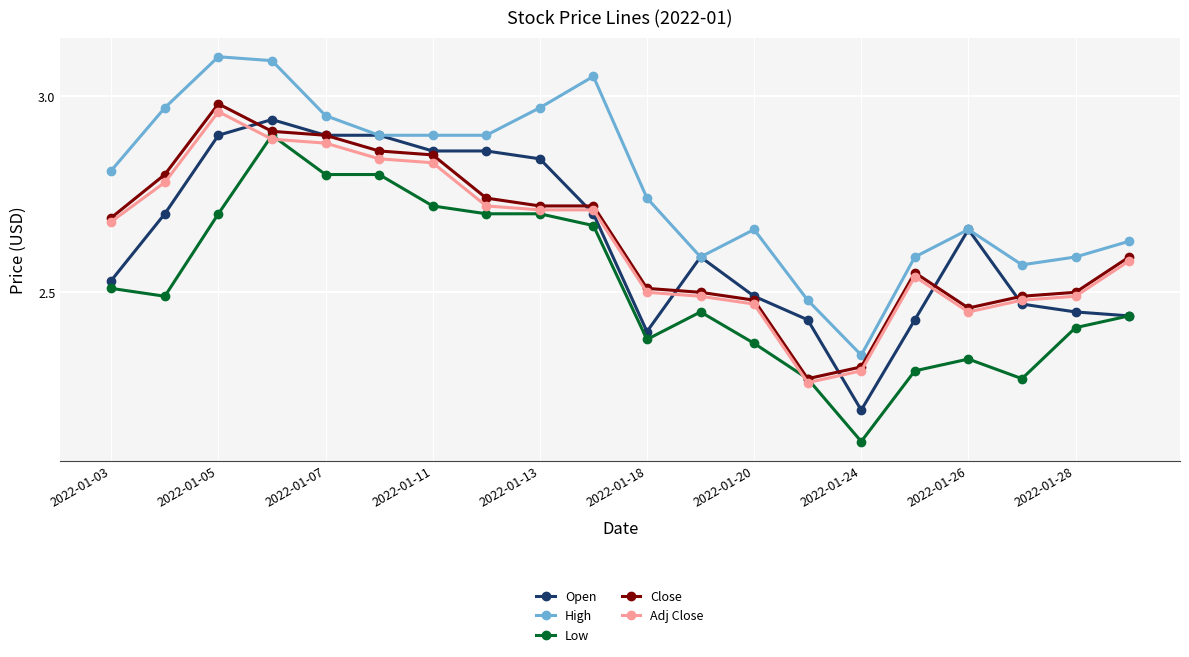

True or false: Close has more than 1 points higher than both neighbors.

True